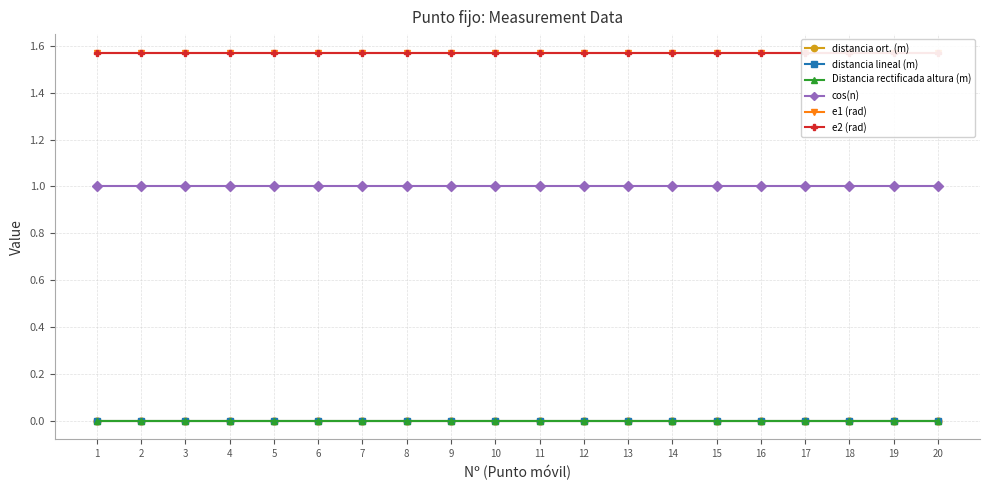

What is the difference between the highest and lowest values at 11?

1.6